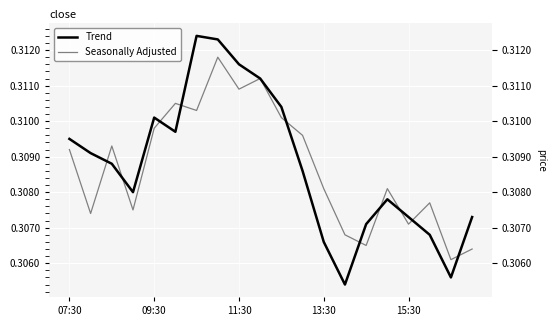

At which category is the sum across all series the highest?

7